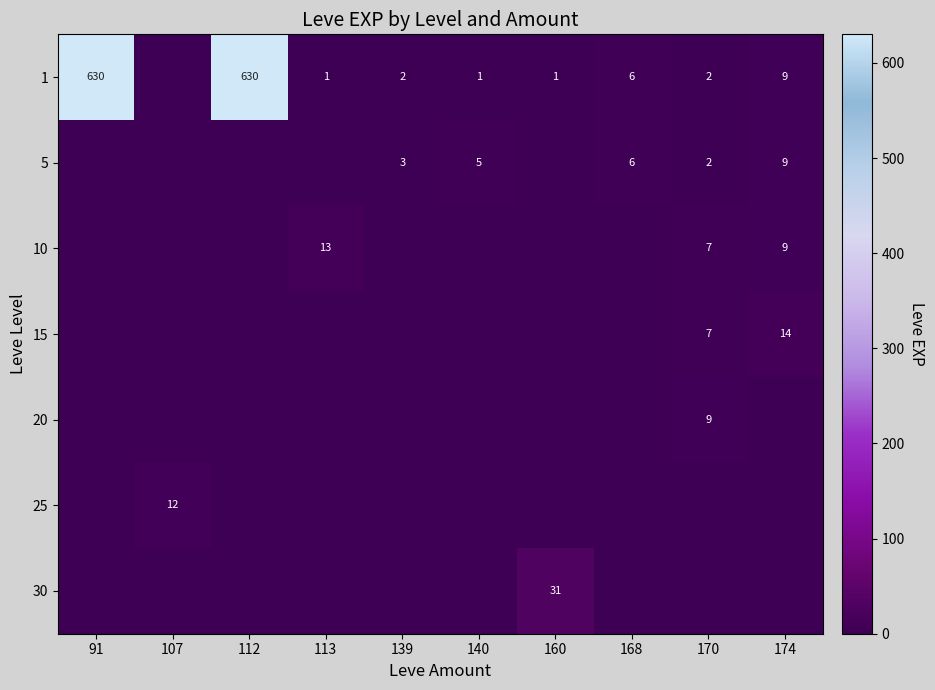

What is the sum of the 1 values at 168 and 170?

8